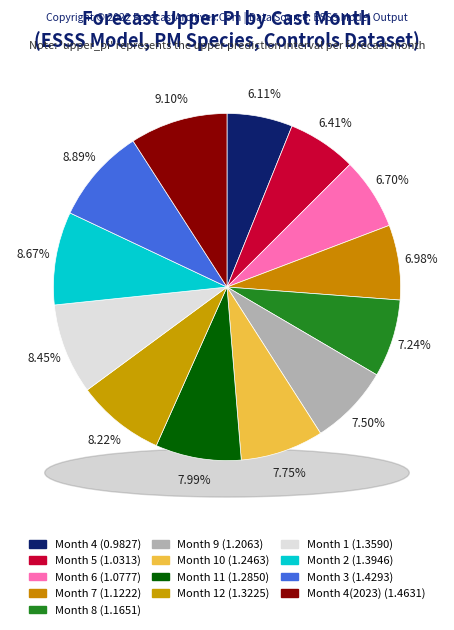

To the nearest percent, what portion does 12 represent?

8%